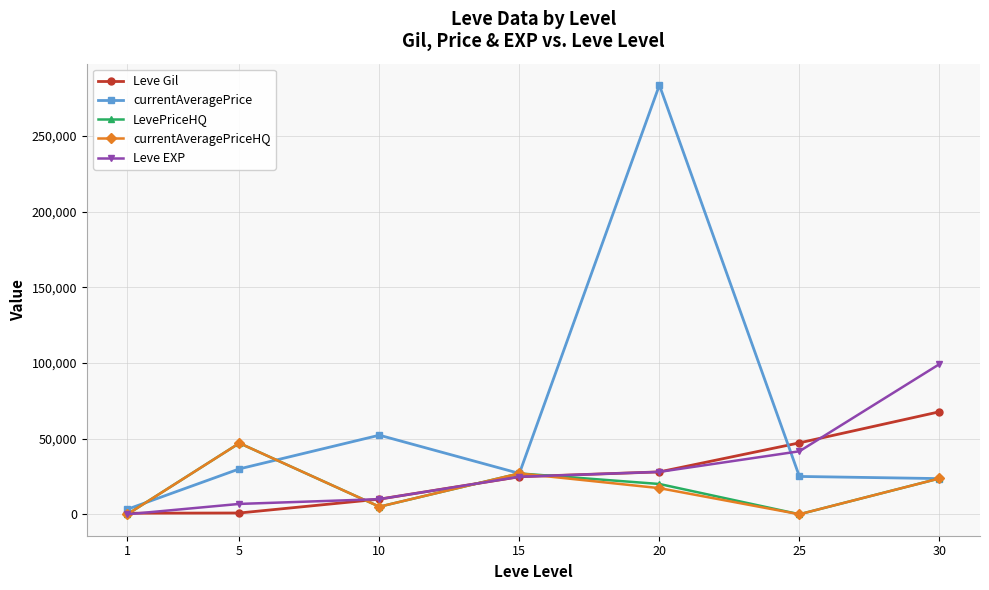

What is the maximum value shown in the chart?

283638